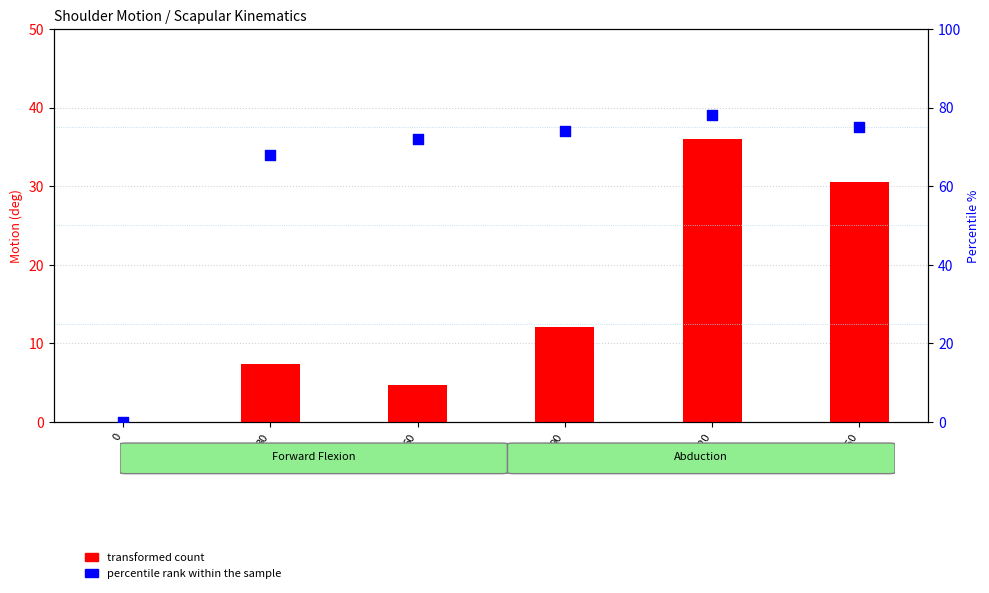

Is the value of transformed count at 150 greater than the value of percentile rank within the sample at 150?

No